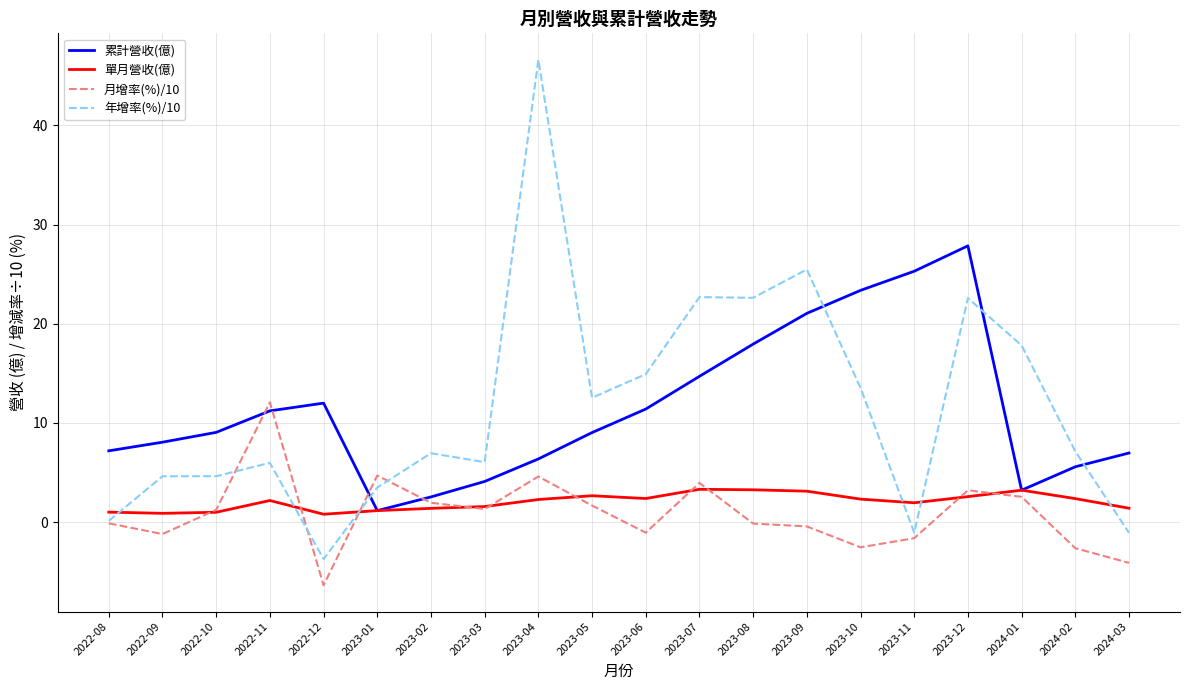

What is the maximum value for 年增率(%)/10?

46.6